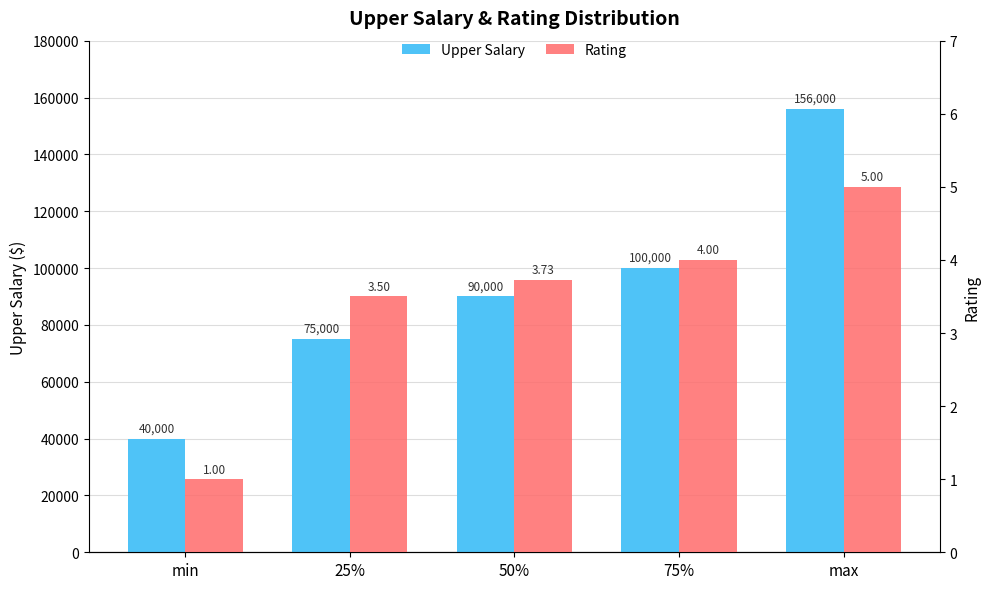

Reading right to left, transcribe all the data shown in this chart.

Upper Salary: 156000.0	100000.0	90000.0	75000.0	40000.0
Rating: 5.0	4.0	3.7	3.5	1.0